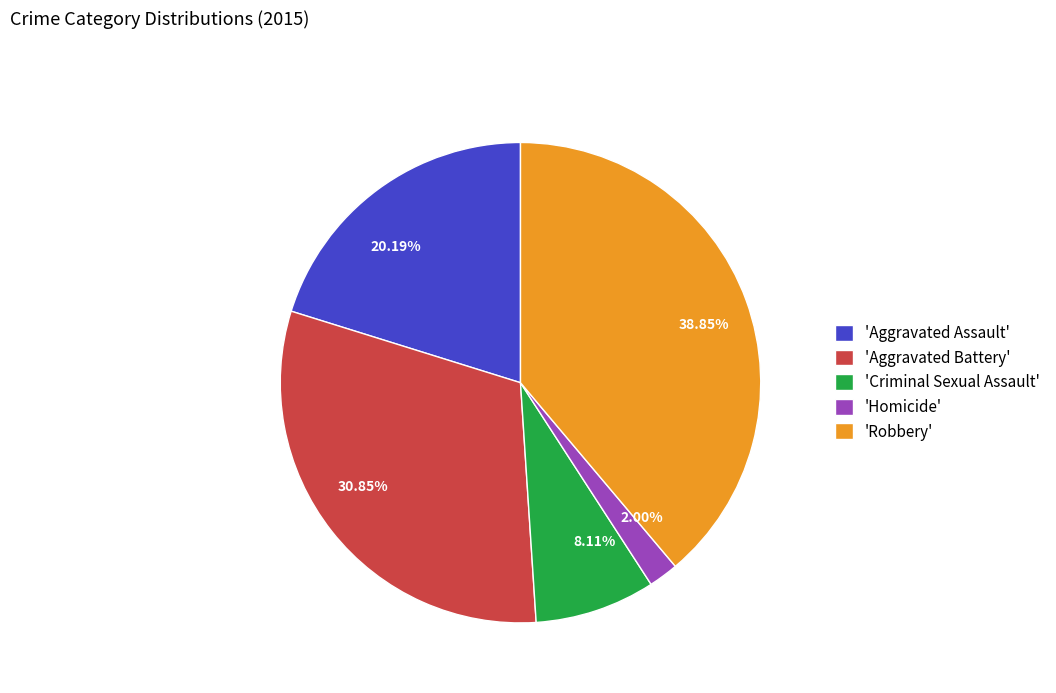

How many slices are in this pie chart?

5